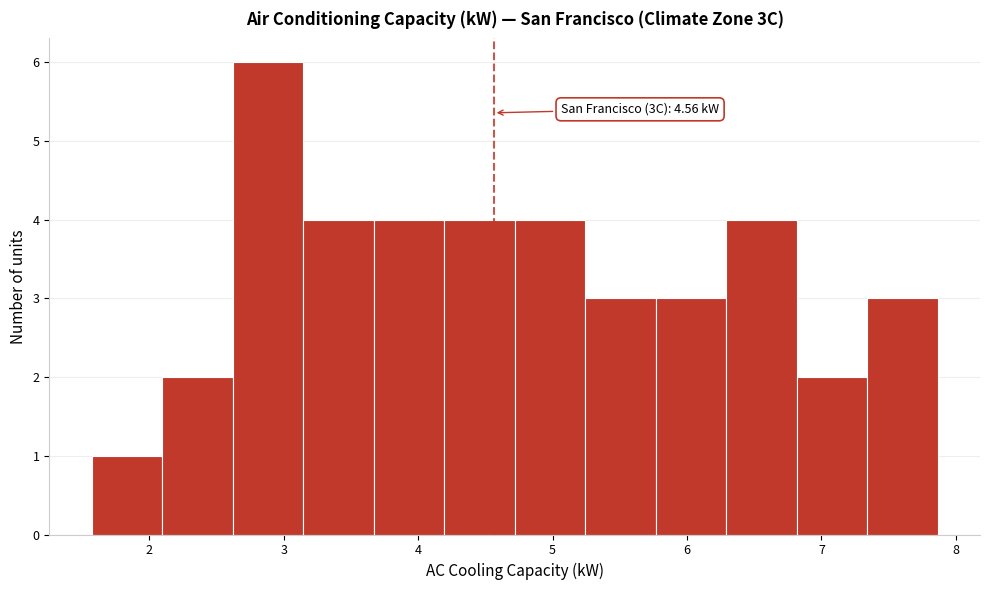

Which range on the x-axis has the tallest bar?

2.6 to 3.1